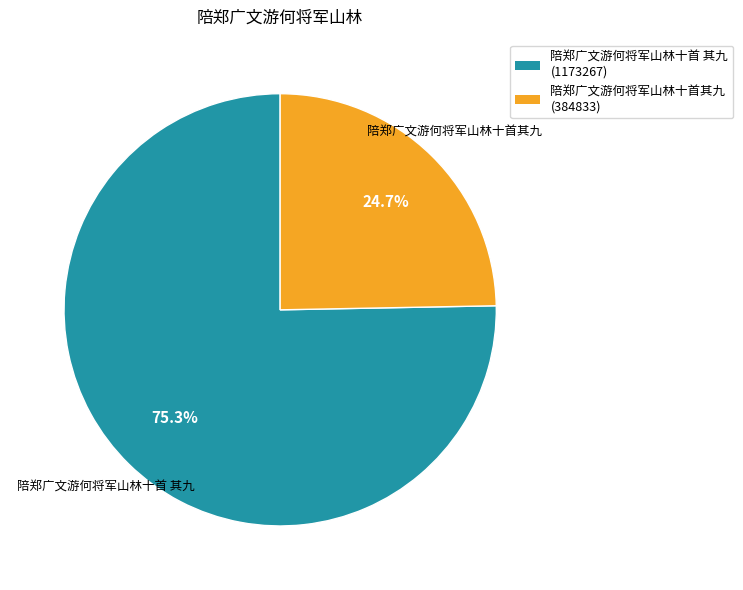

Rank the categories by value from lowest to highest.

陪郑广文游何将军山林十首其九, 陪郑广文游何将军山林十首 其九